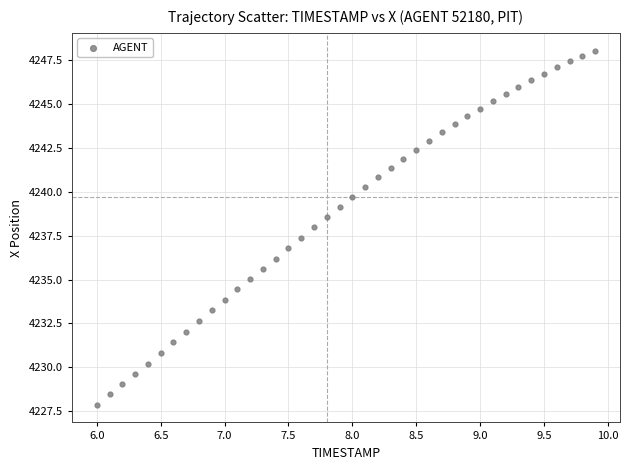

What is the range of Y values (max minus min)?

20.2